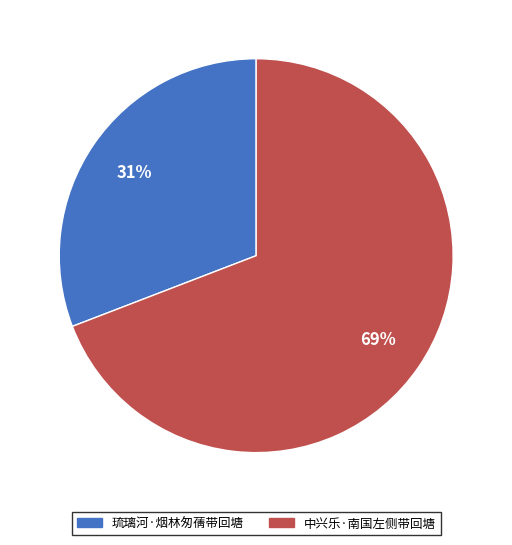

To the nearest percent, what is the average slice percentage?

50%